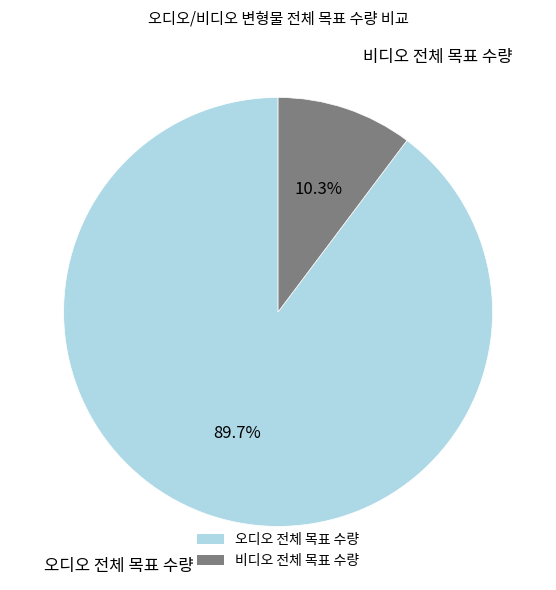

The 오디오 전체 목표 수량 slice represents 90% of the pie. True or false?

True